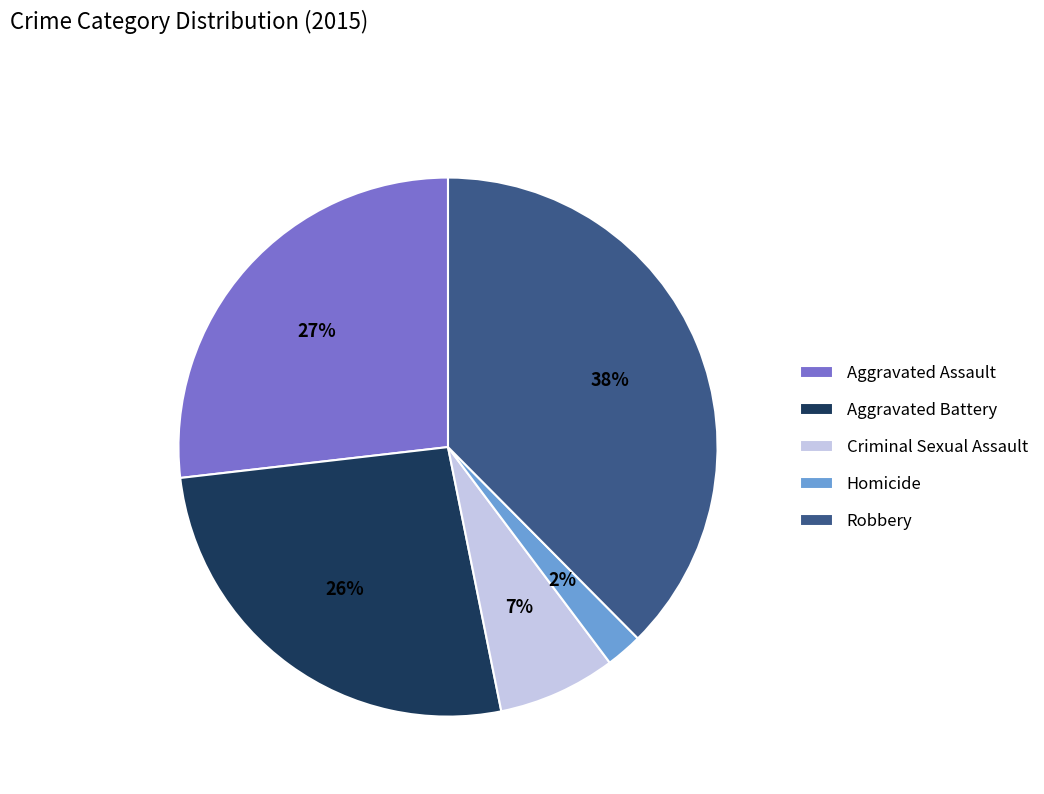

Is there any slice that represents more than half of the pie?

No